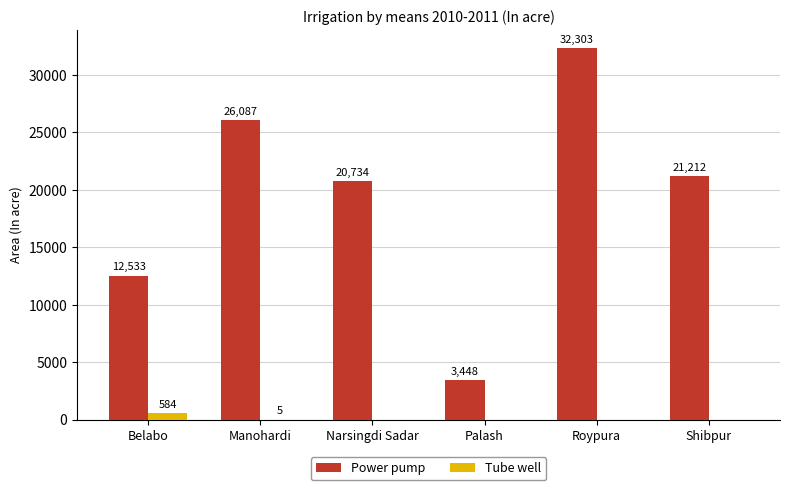

Is the value of Tube well at Roypura greater than the value of Power pump at Manohardi?

No